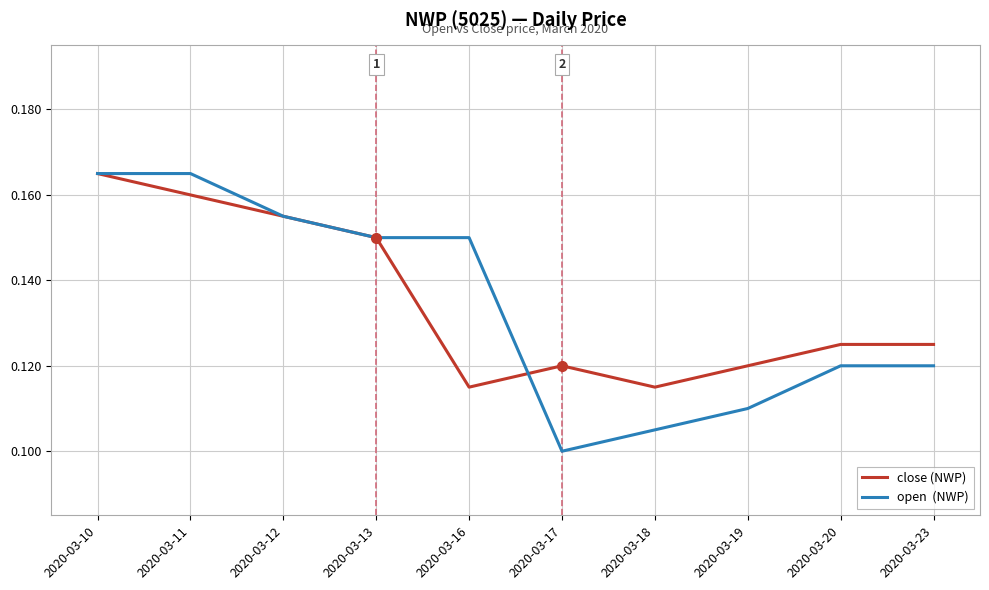

What is the total value across all series at 2020-03-13?

0.3